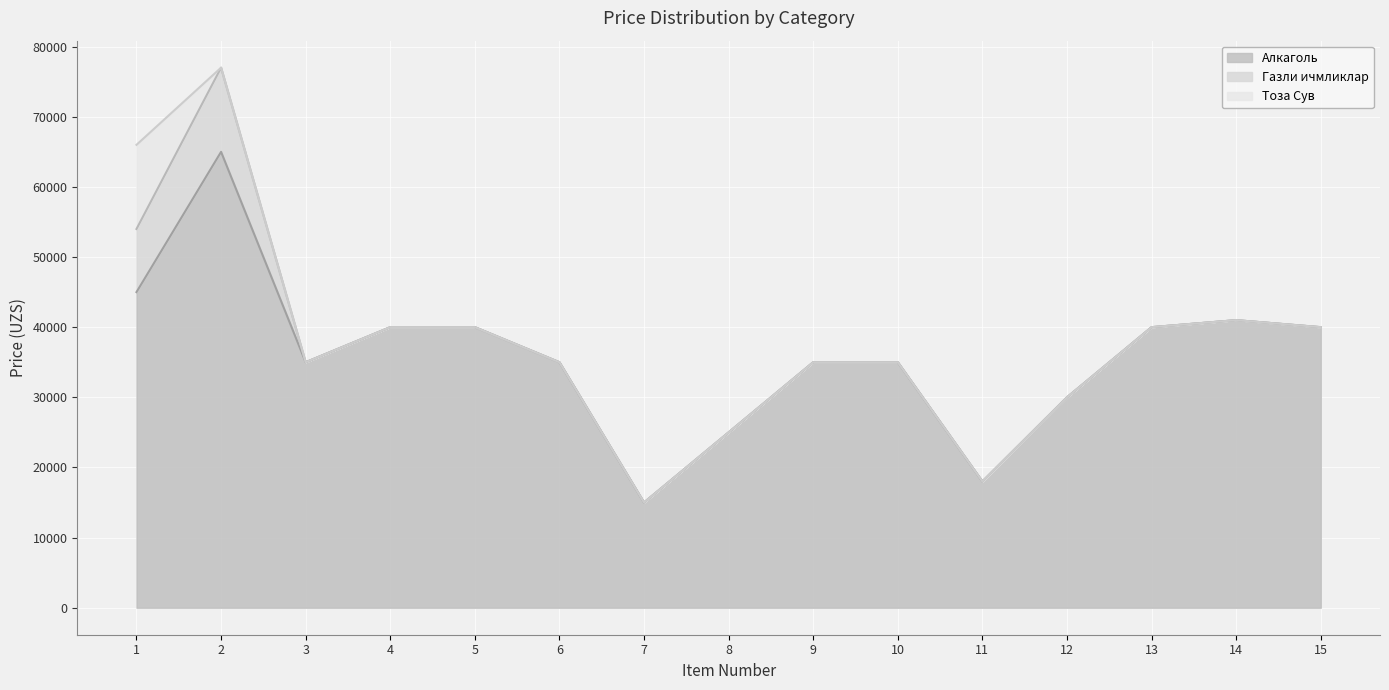

Reading left to right, what are all the values shown in this chart?

Алкаголь: 1=45000	2=65000	3=35000	4=40000	5=40000	6=35000	7=15000	8=25000	9=35000	10=35000	11=18000	12=30000	13=40000	14=41000	15=40000
Газли ичмликлар: 1=9000	2=12000	3=0	4=0	5=0	6=0	7=0	8=0	9=0	10=0	11=0	12=0	13=0	14=0	15=0
Тоза Сув: 1=12000	2=0	3=0	4=0	5=0	6=0	7=0	8=0	9=0	10=0	11=0	12=0	13=0	14=0	15=0